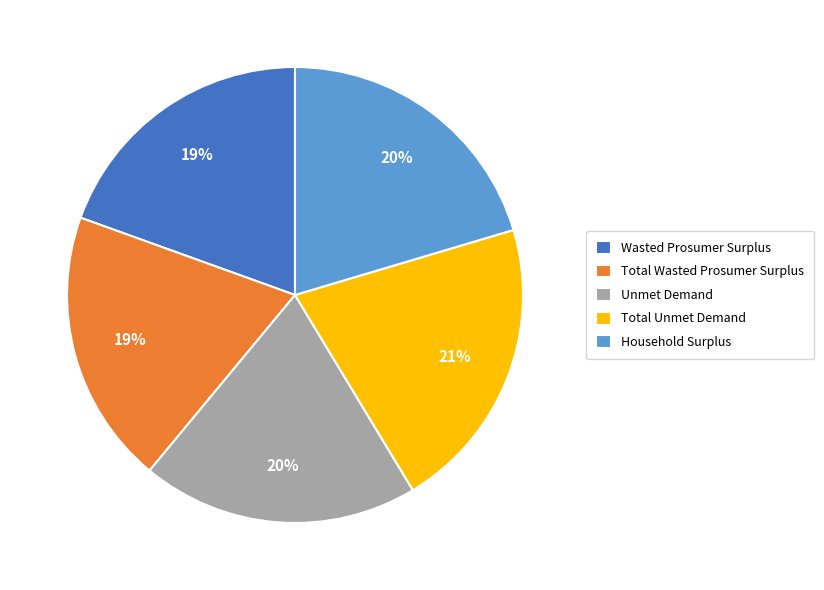

What is the largest slice in the pie chart?

Total Unmet Demand